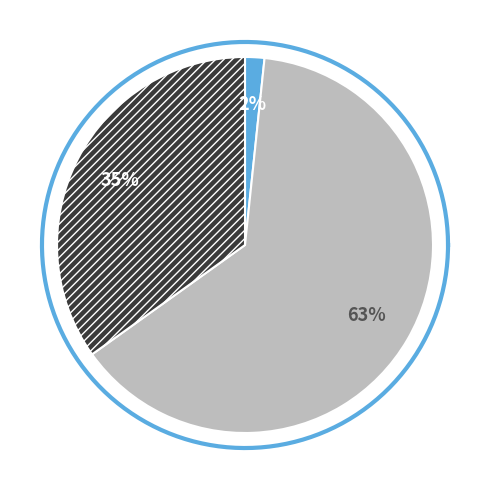

Which category has the smallest portion of the pie?

ashm